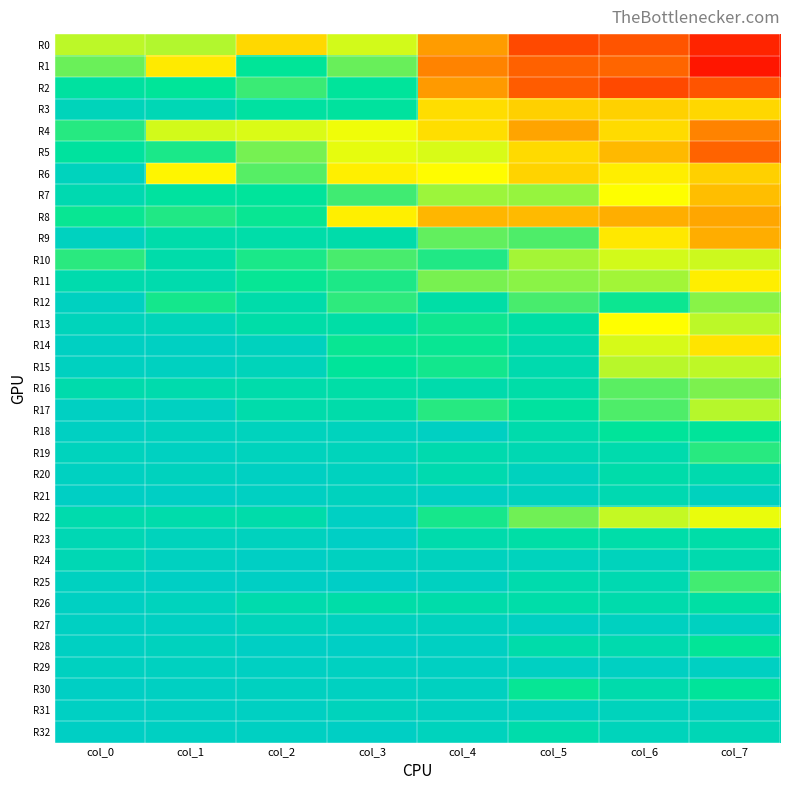

At which category is the sum across all series the highest?

col_0